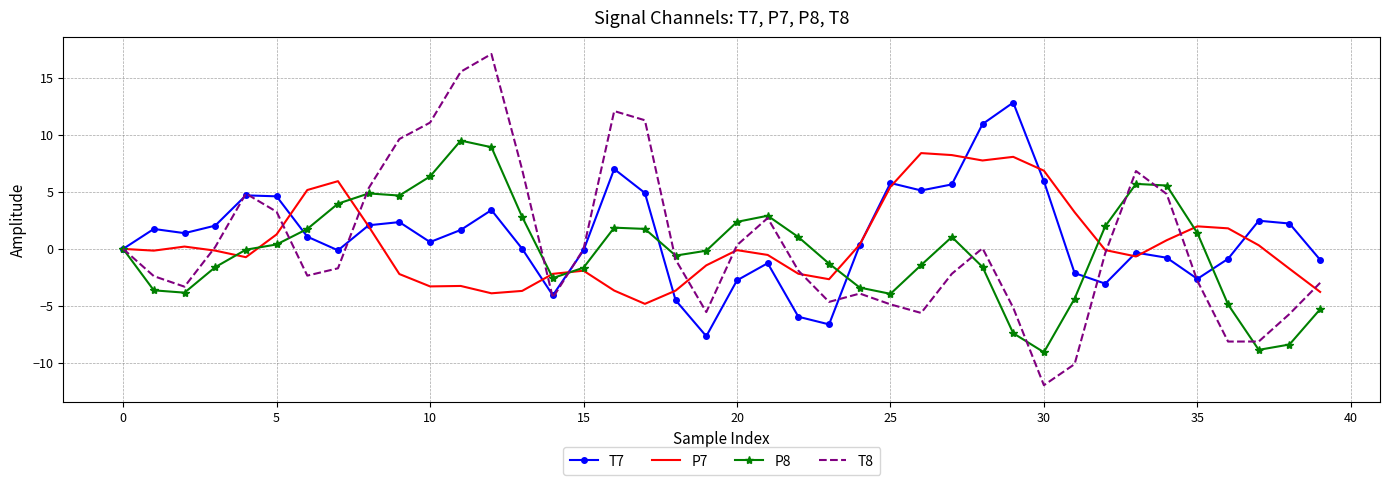

Which series has the largest range (max minus min)?

T8